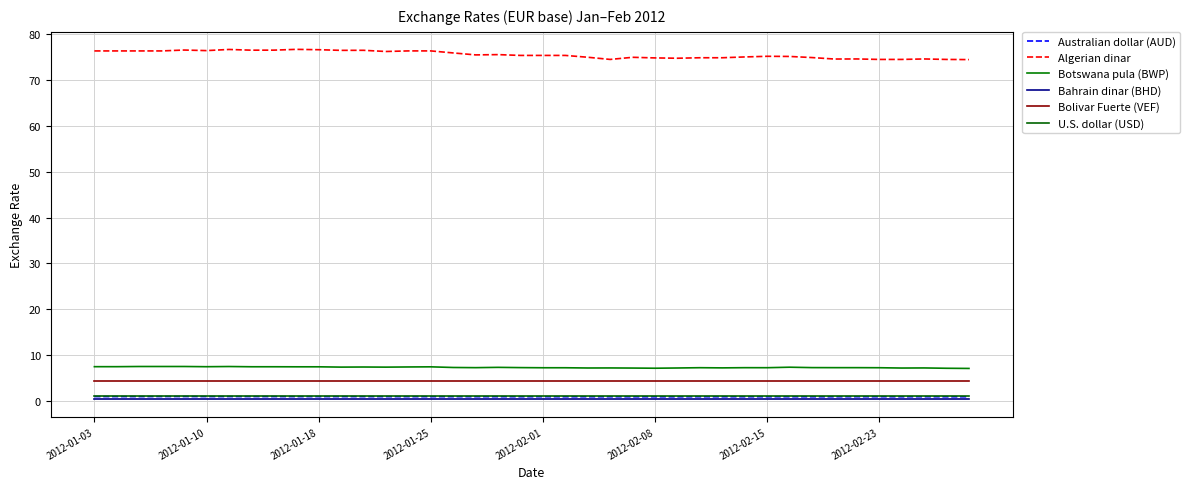

Does the chart have visible grid lines?

Yes